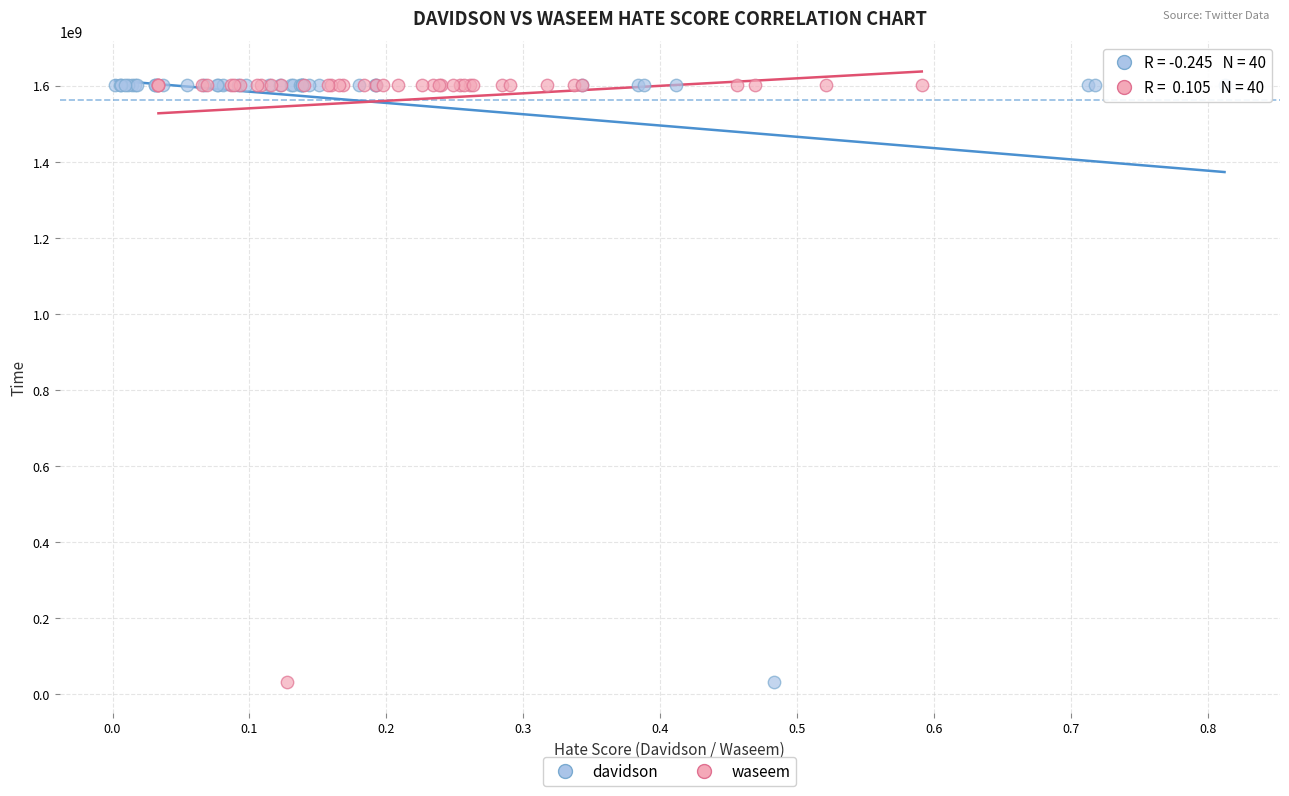

What are all the series names shown in the legend?

davidson, waseem